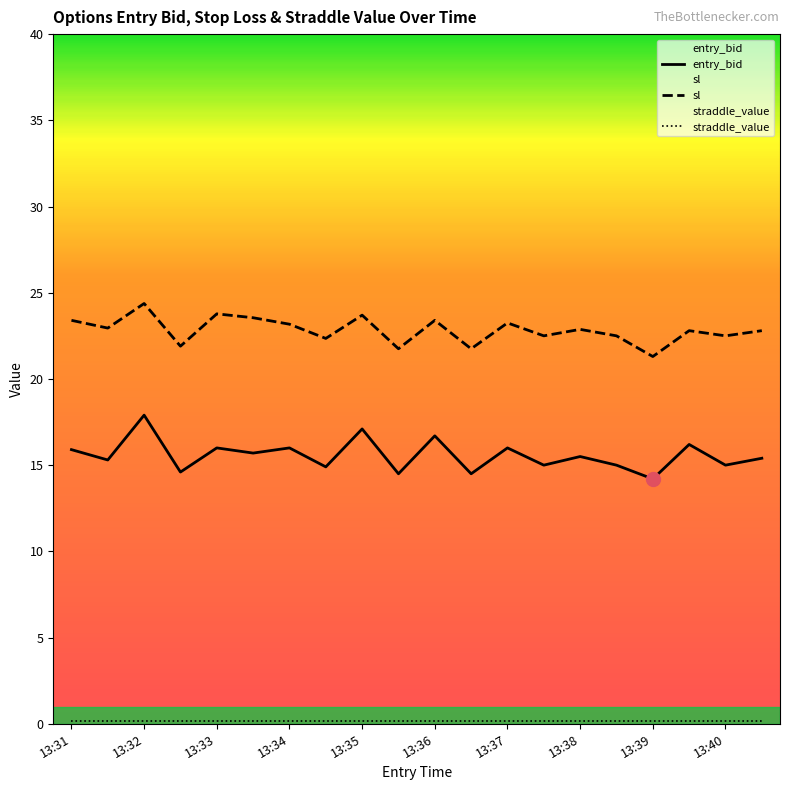

True or false: entry_bid and sl intersect in this chart.

False